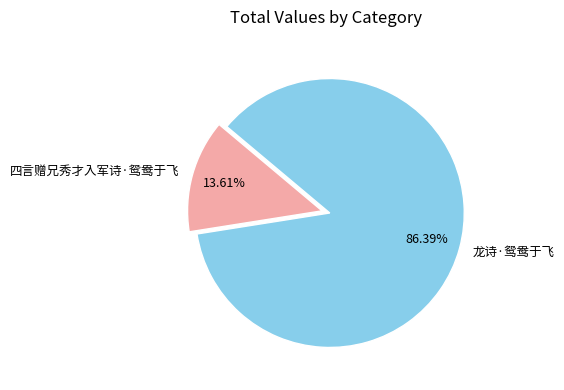

To the nearest percent, what portion does 四言赠兄秀才入军诗·鸳鸯于飞 represent?

14%